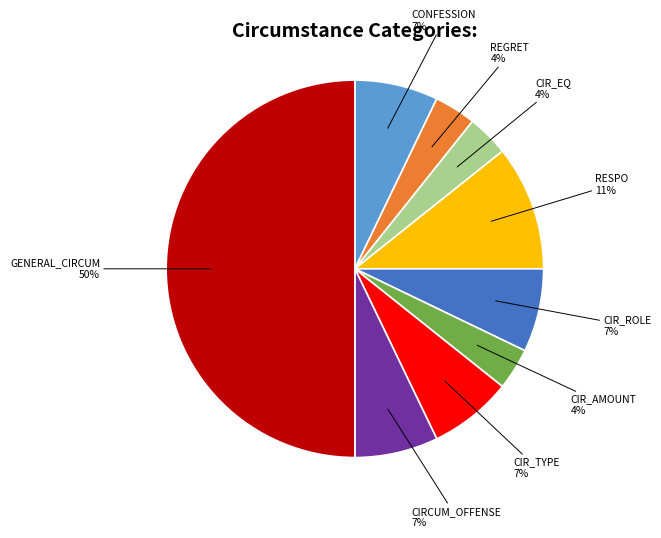

What percentage is the CIR_TYPE slice, to the nearest percent?

7%